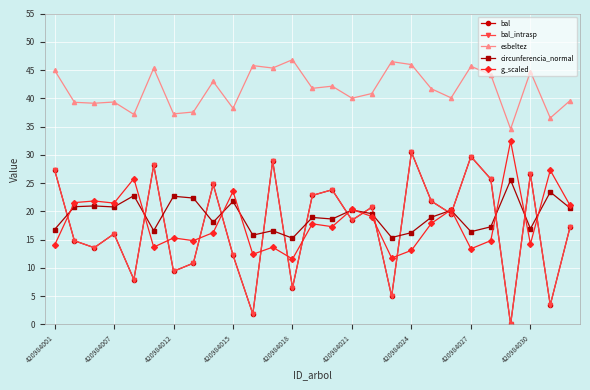

Is this an area chart (filled region under the line)?

No